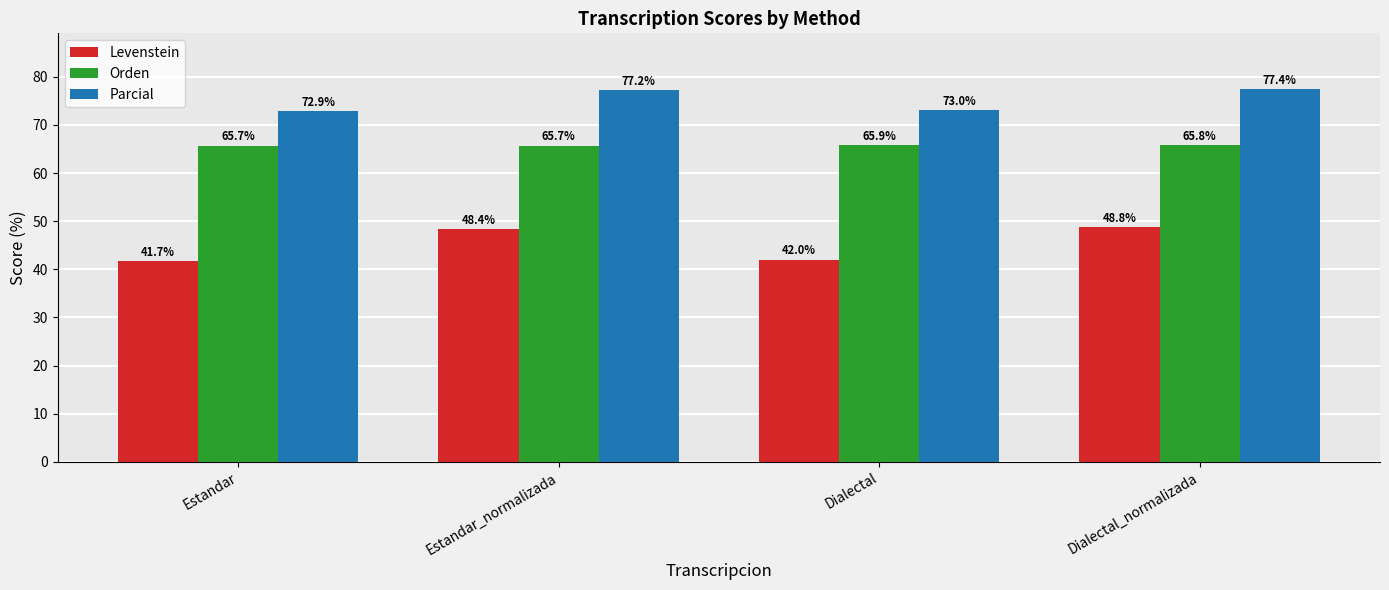

At which label does Parcial first exceed 77?

Estandar_normalizada